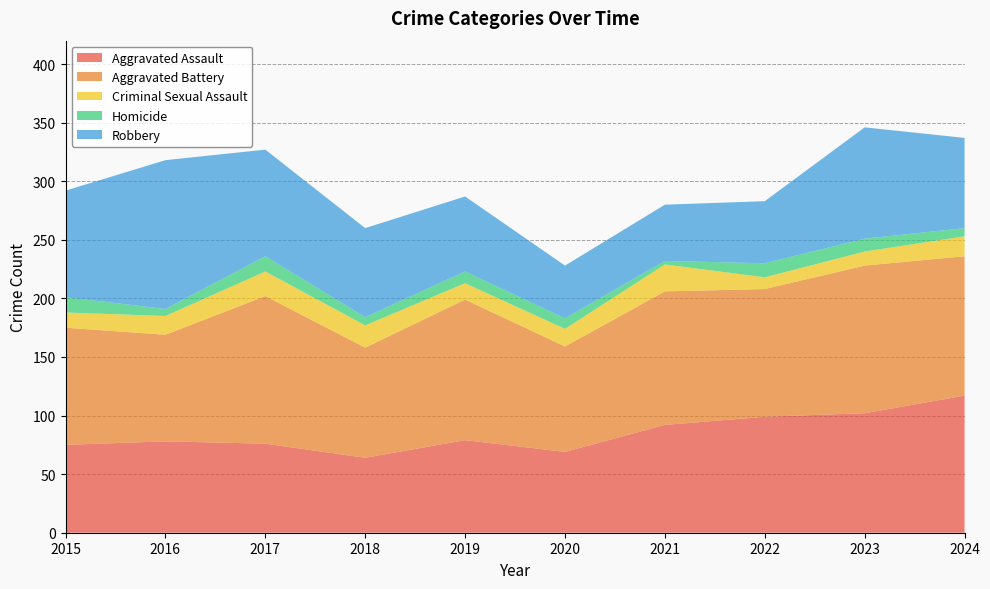

Reading left to right, list all the values displayed in this chart.

Aggravated Assault: 75	78	76	64	79	69	92	99	102	117
Aggravated Battery: 100	91	126	94	120	90	114	109	126	119
Criminal Sexual Assault: 13	16	21	19	14	15	23	10	12	17
Homicide: 13	6	13	7	10	9	3	12	11	7
Robbery: 91	127	91	76	64	45	48	53	95	77